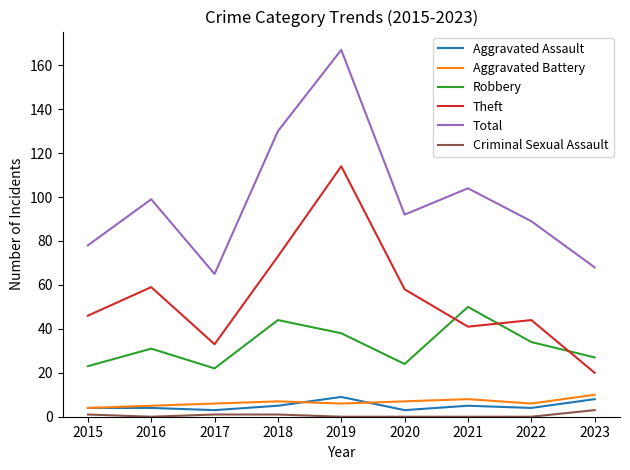

Rank the categories by Total value from lowest to highest.

2017, 2023, 2015, 2022, 2020, 2016, 2021, 2018, 2019